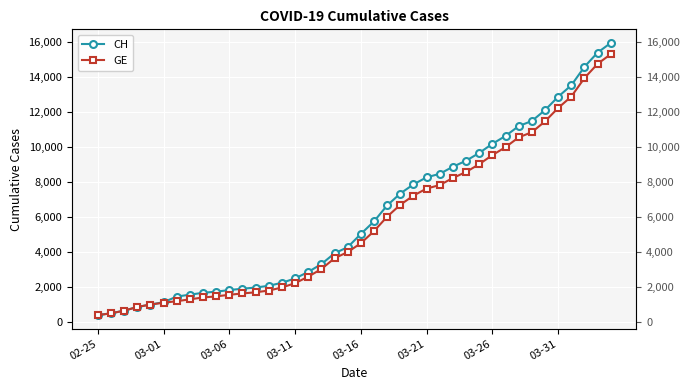

At how many categories does at least one series exceed 1181?

34